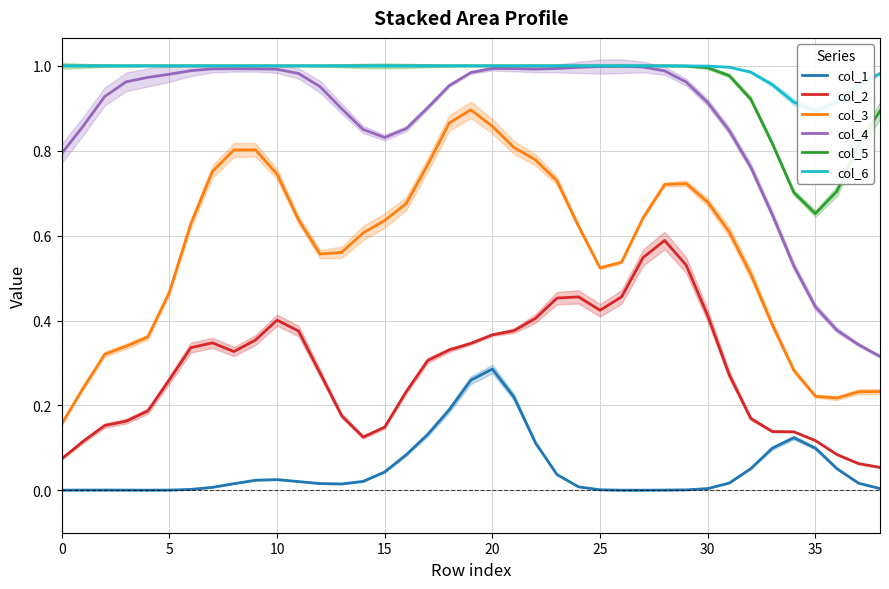

What is the difference between the col_6 values at 14 and 36?

0.1